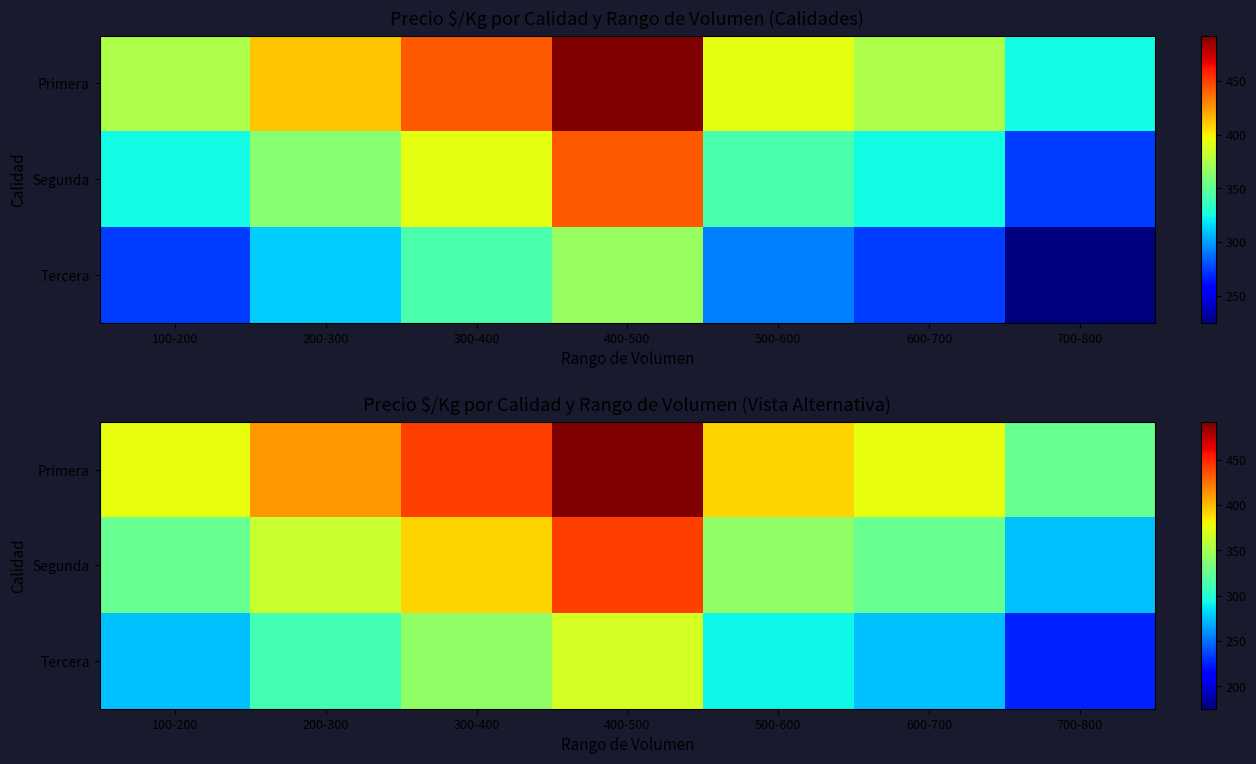

How many values in the Segunda series exceed 342?

3